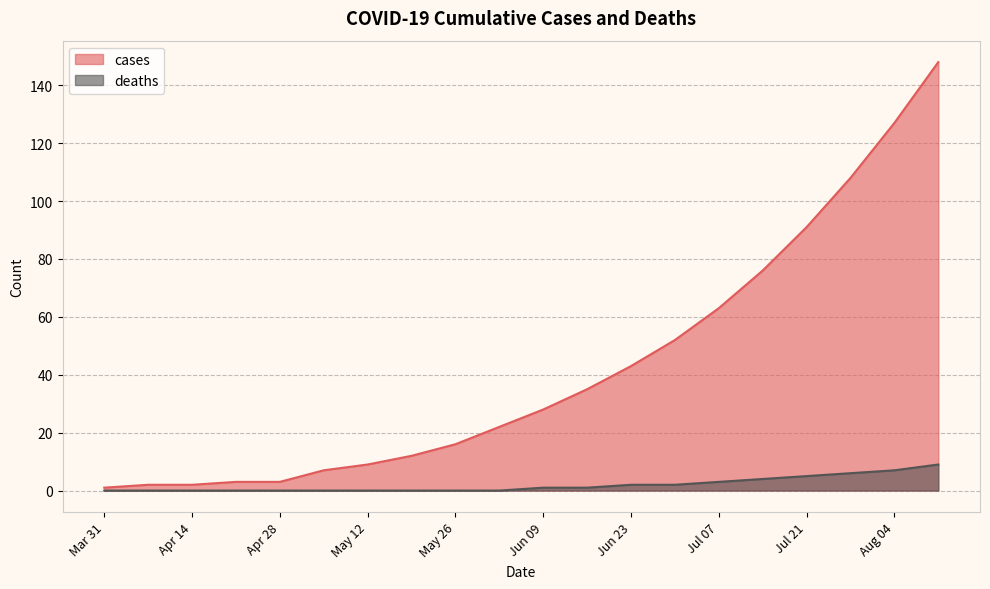

Which series has the largest total across all categories?

cases